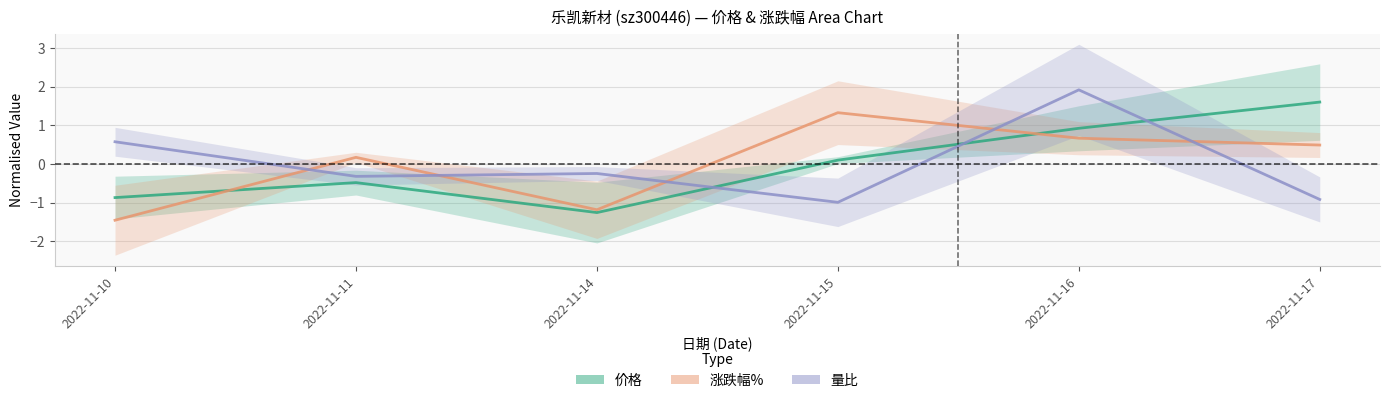

What is the difference between the 涨跌幅% values at 2022-11-14 and 2022-11-16?

1.9